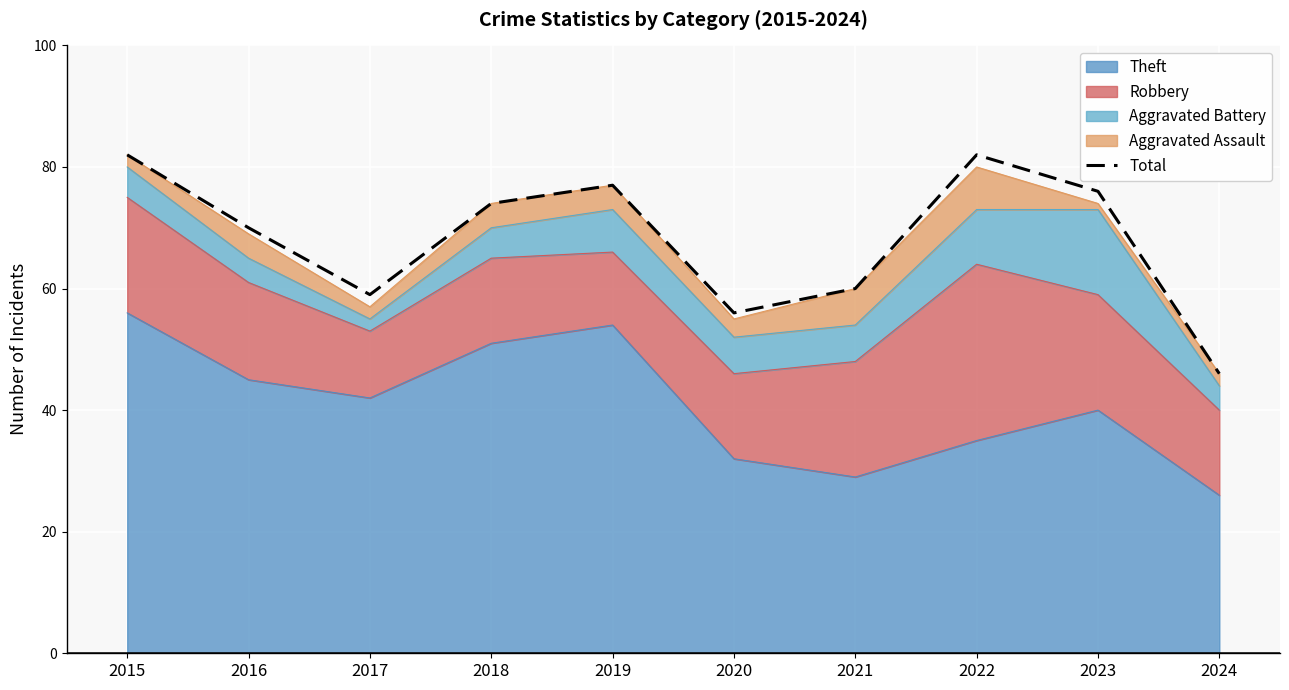

At which category does the data reach its first local peak?

2019